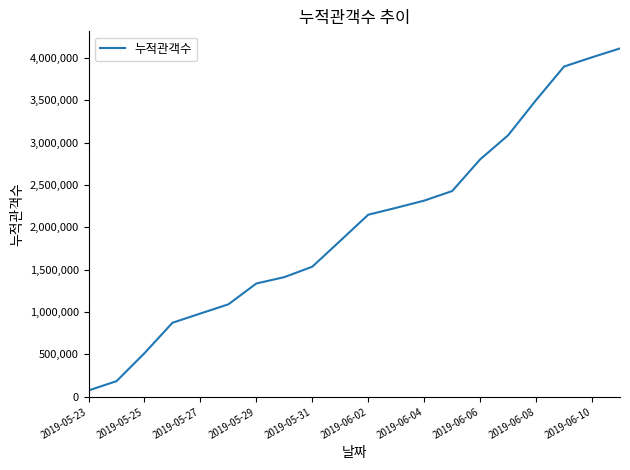

What is the greatest value displayed?

4113370